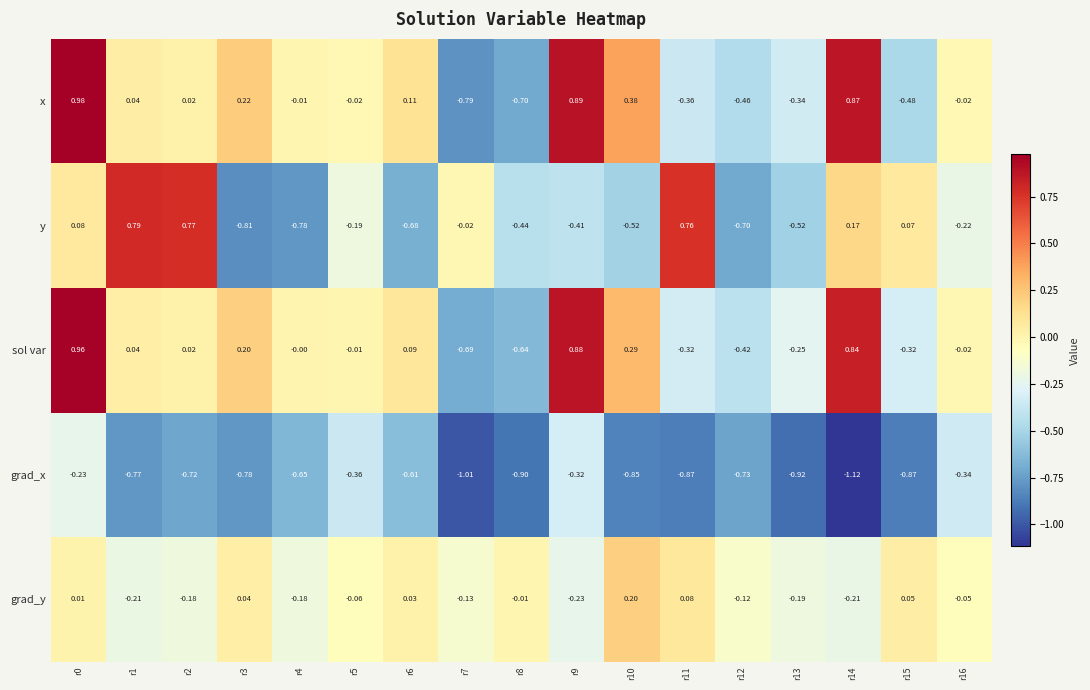

Which series has the largest total across all categories?

sol var